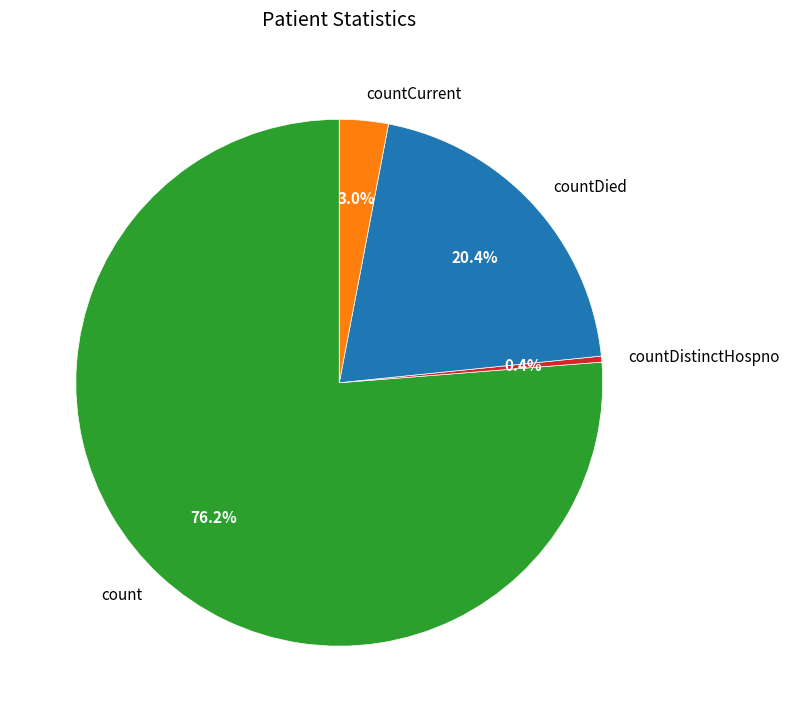

To the nearest percent, what is the difference between the countCurrent and countDistinctHospno slice percentages?

3%